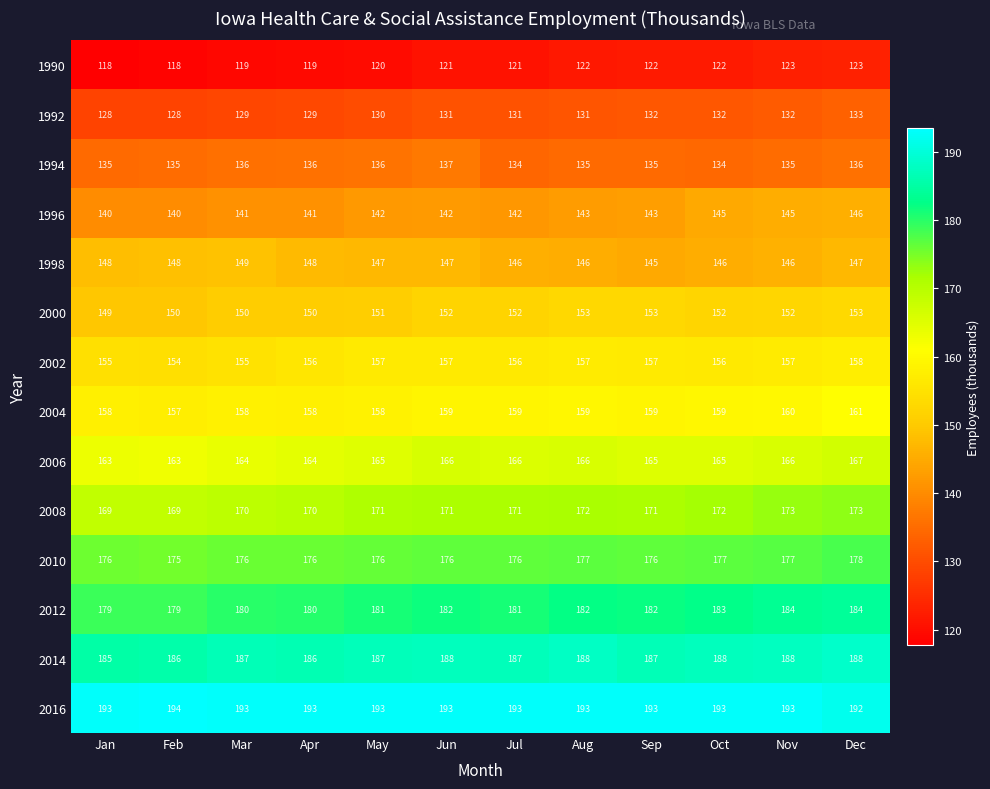

Read the 1992 value at Feb.

128